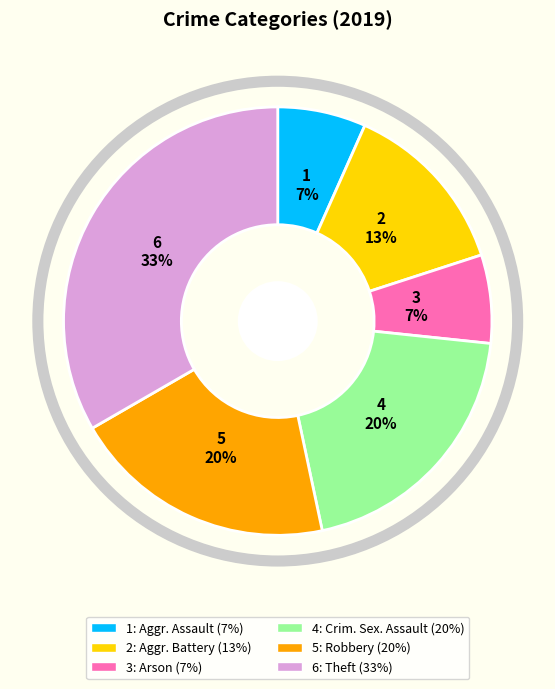

How many slices are in this pie chart?

6